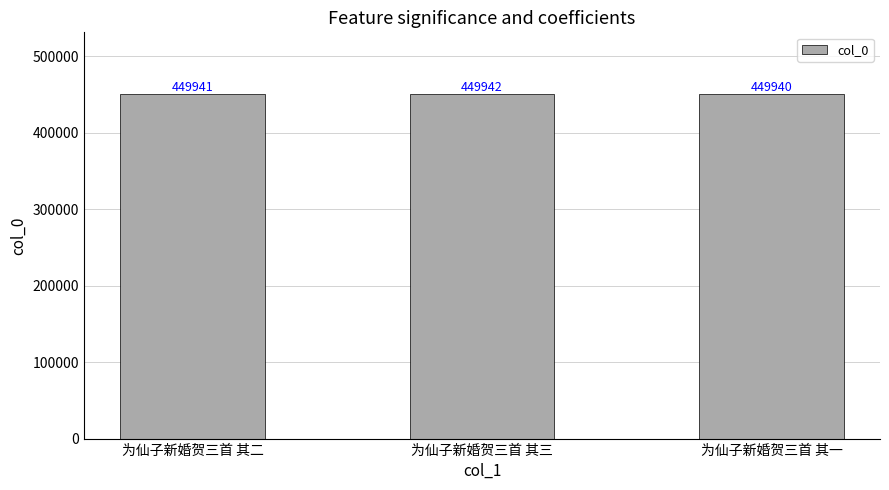

The chart shows a value of 696466 at 为仙子新婚贺三首 其二. True or false?

False